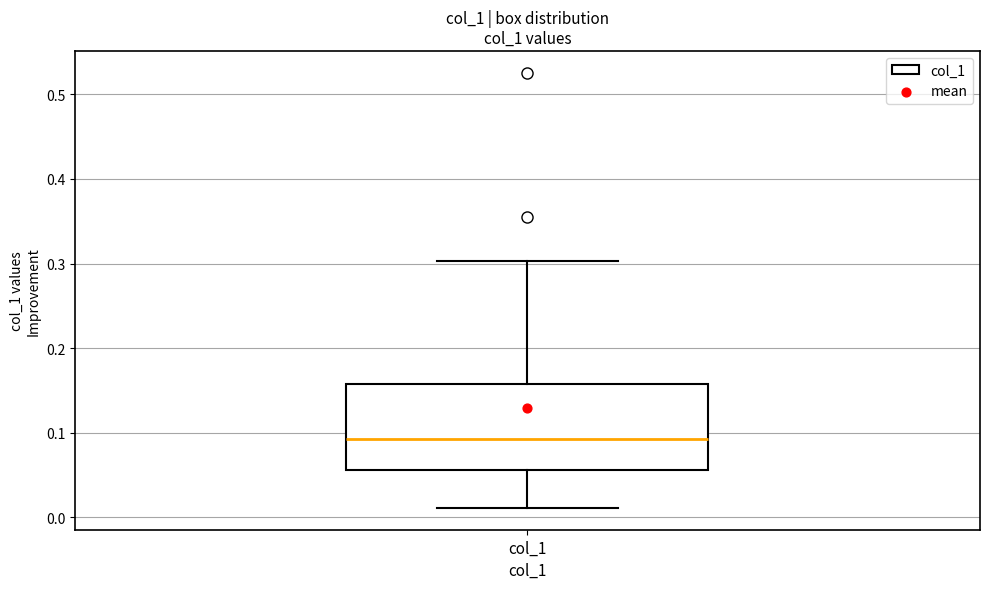

Read this box plot against the y-axis: the position of the median line, the range covered by the box, and the ends of both whiskers. The values are not printed on the chart, so give them approximately, as read against the axis.

median 0.09, box 0.06 to 0.16, whiskers 0.01 to 0.30